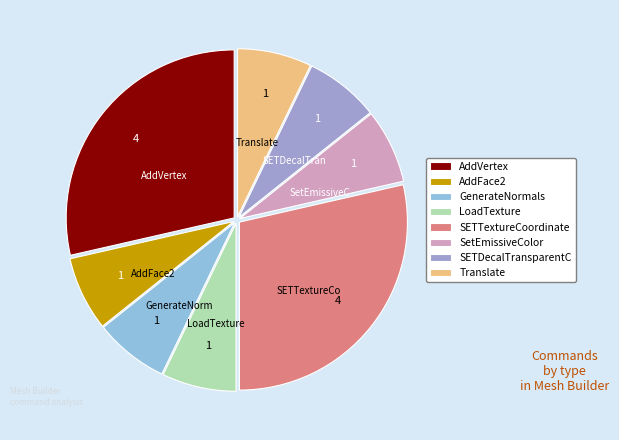

To the nearest percent, what is the average slice percentage?

12%